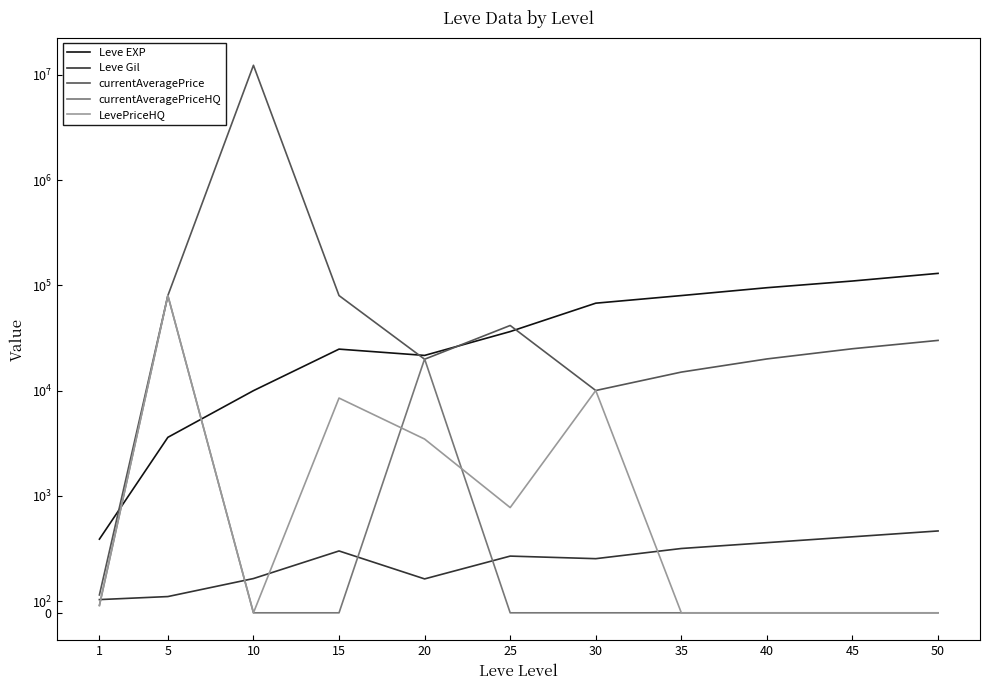

What is the difference between the highest and lowest values at 45?

110000